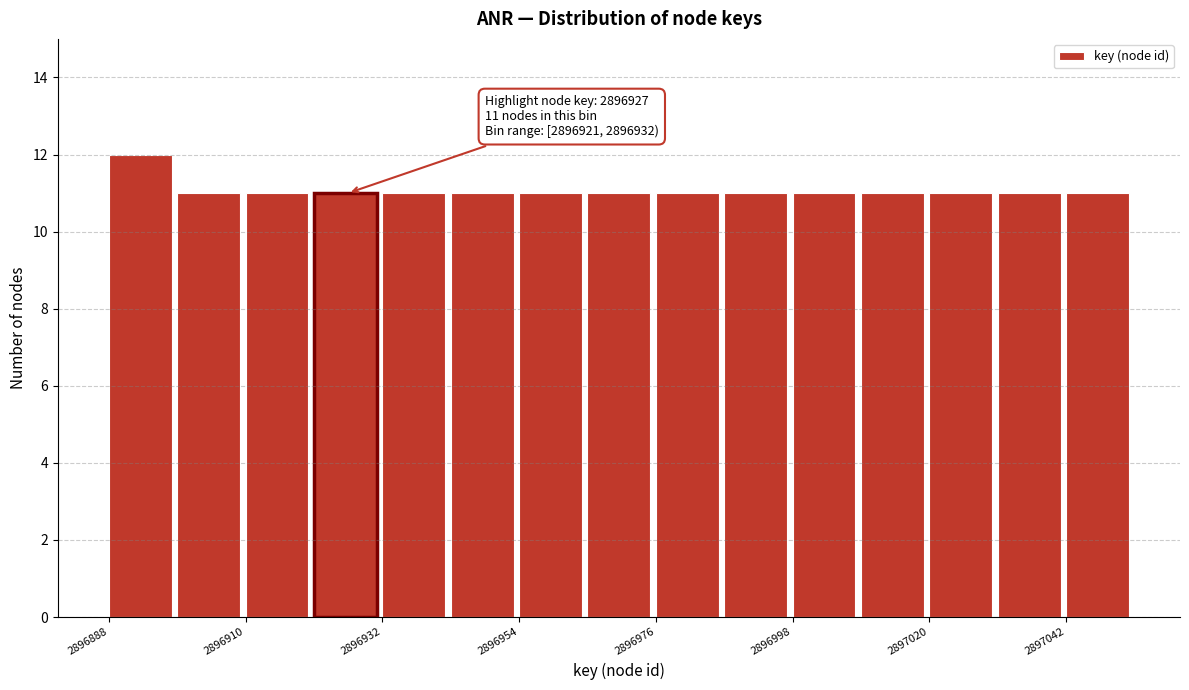

Around what value on the x-axis is the tallest bar? Give the approximate position of its centre, as read against the axis.

2896895